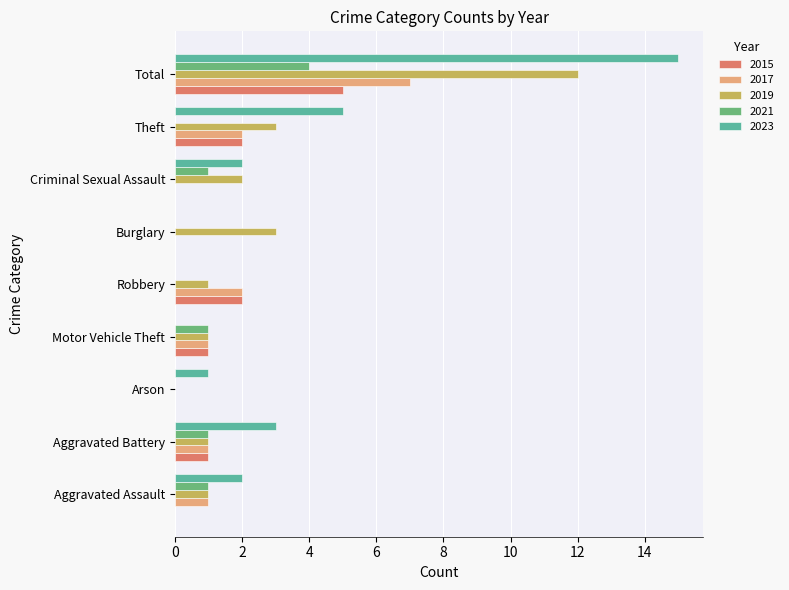

How many data points does each series have?

9